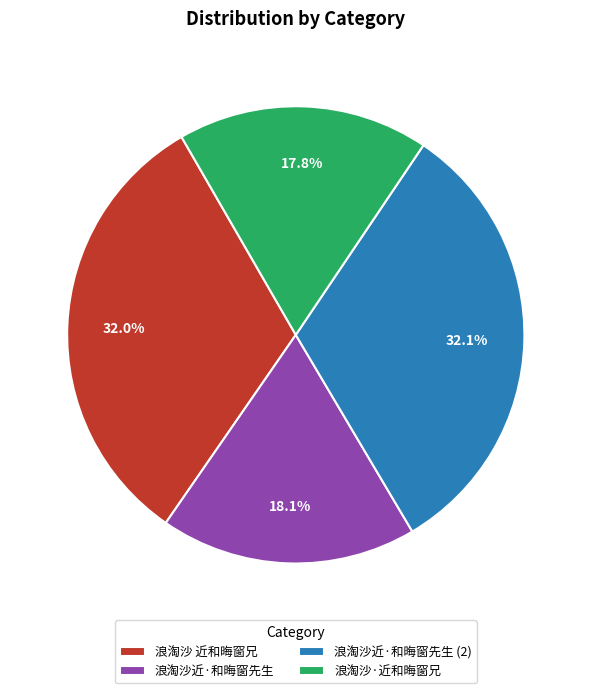

Does any single category account for the majority?

No